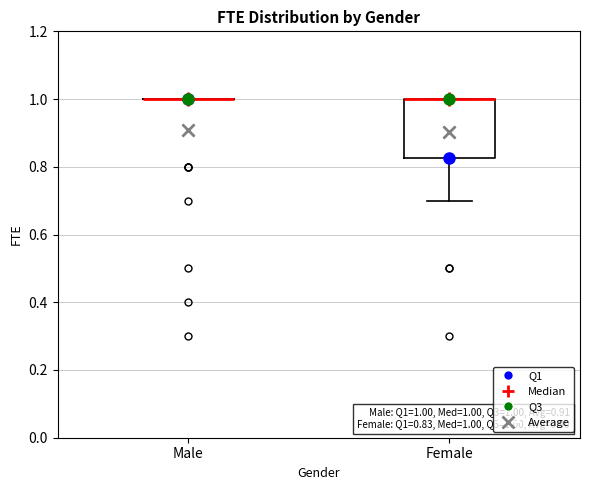

Which box is the tallest, from its lower edge to its upper edge?

Female